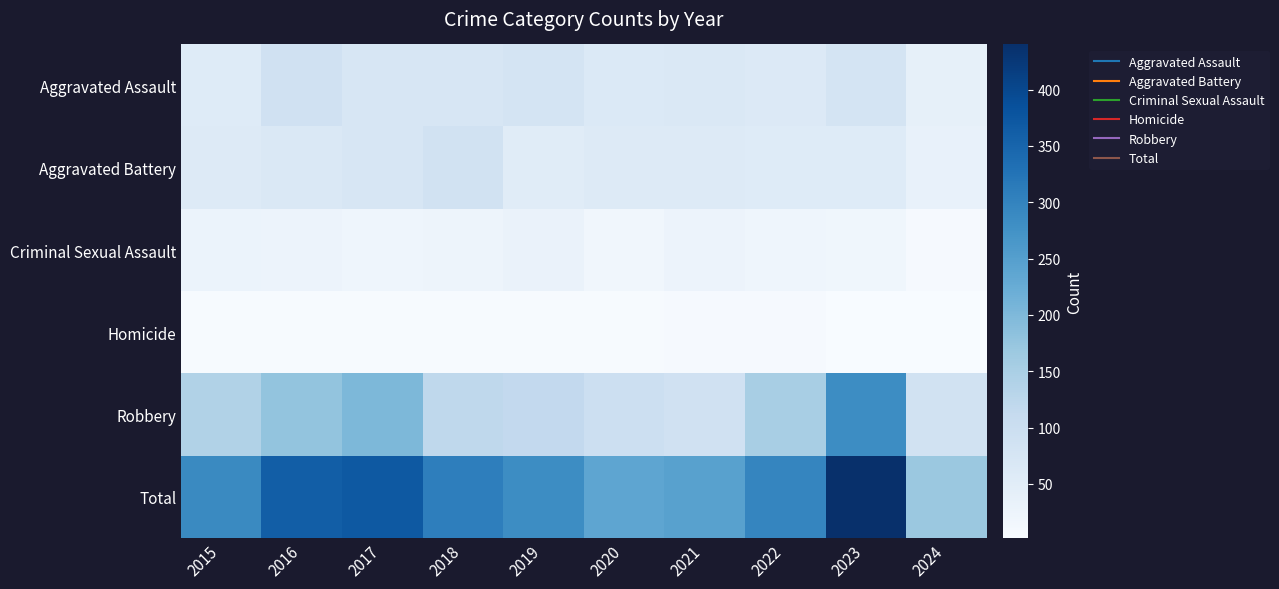

Reading left to right, extract all data points from this chart.

Aggravated Assault: 2015=56	2016=88	2017=72	2018=72	2019=80	2020=62	2021=66	2022=61	2023=79	2024=38
Aggravated Battery: 2015=60	2016=66	2017=71	2018=86	2019=53	2020=57	2021=60	2022=56	2023=56	2024=36
Criminal Sexual Assault: 2015=29	2016=26	2017=22	2018=24	2019=31	2020=16	2021=26	2022=21	2023=18	2024=7
Homicide: 2015=5	2016=4	2017=4	2018=4	2019=4	2020=5	2021=6	2022=7	2023=3	2024=2
Robbery: 2015=139	2016=178	2017=202	2018=121	2019=116	2020=97	2021=88	2022=151	2023=284	2024=86
Total: 2015=289	2016=362	2017=371	2018=307	2019=284	2020=237	2021=246	2022=296	2023=440	2024=169